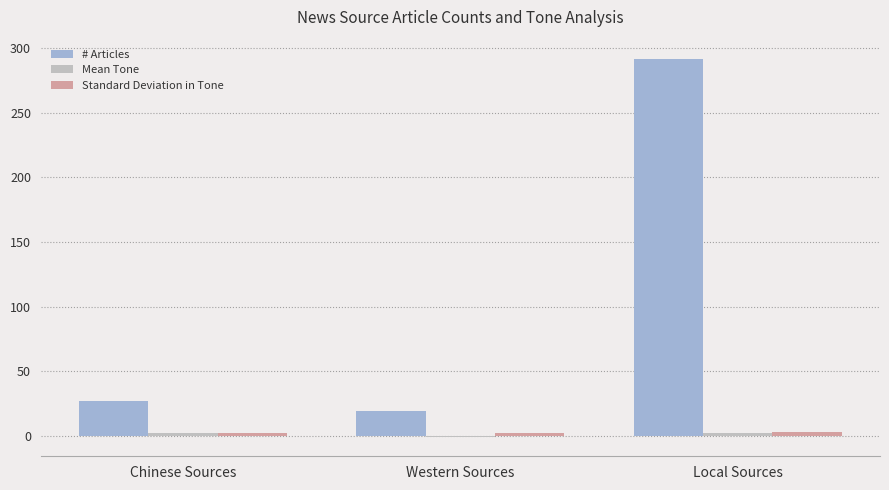

List the labels in order of # Articles value, largest first.

Local Sources, Chinese Sources, Western Sources